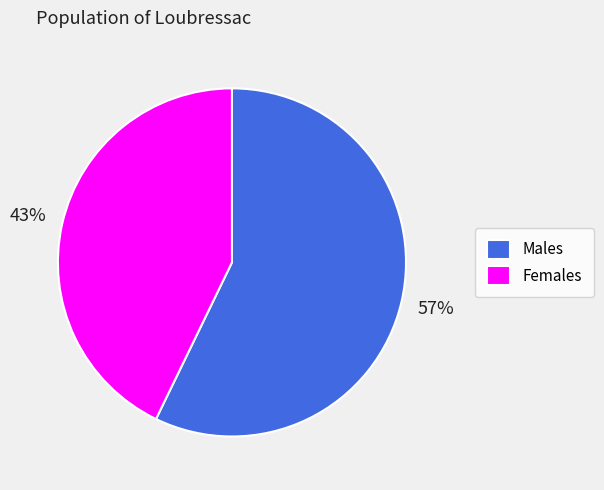

True or false: Females accounts for 29% of the total.

False